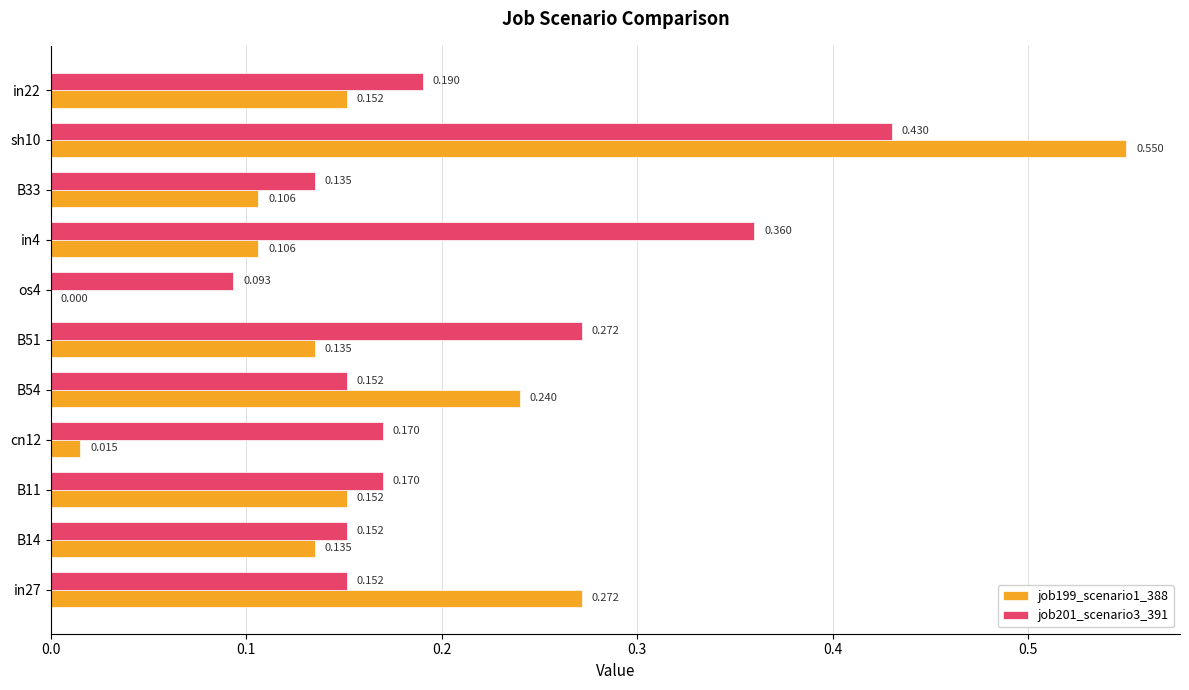

Is the value of job201_scenario3_391 at B54 greater than the value of job199_scenario1_388 at B33?

Yes